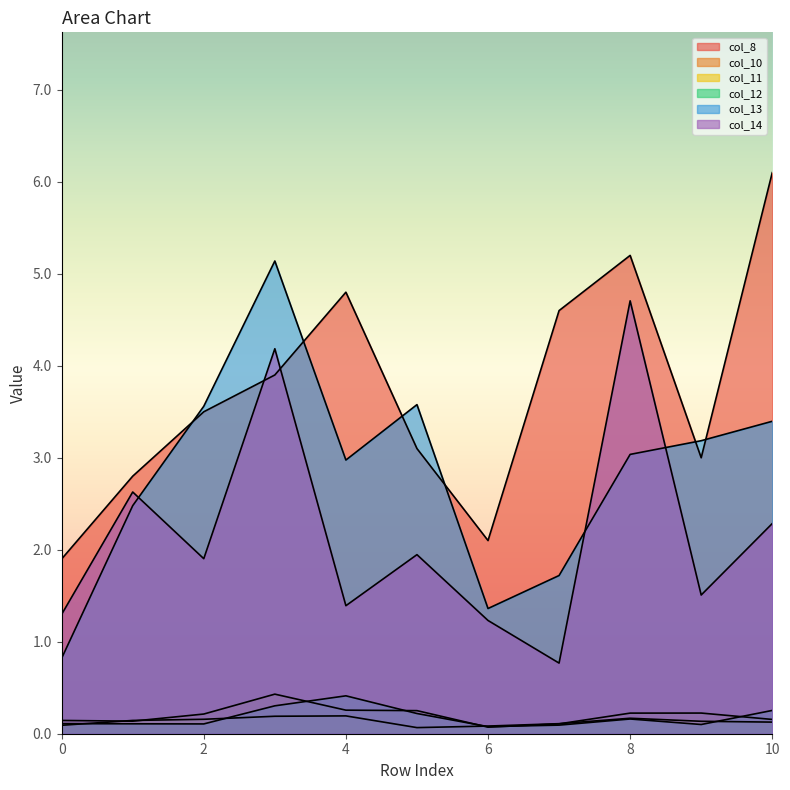

True or false: col_8 has more than 0 points higher than both neighbors.

True